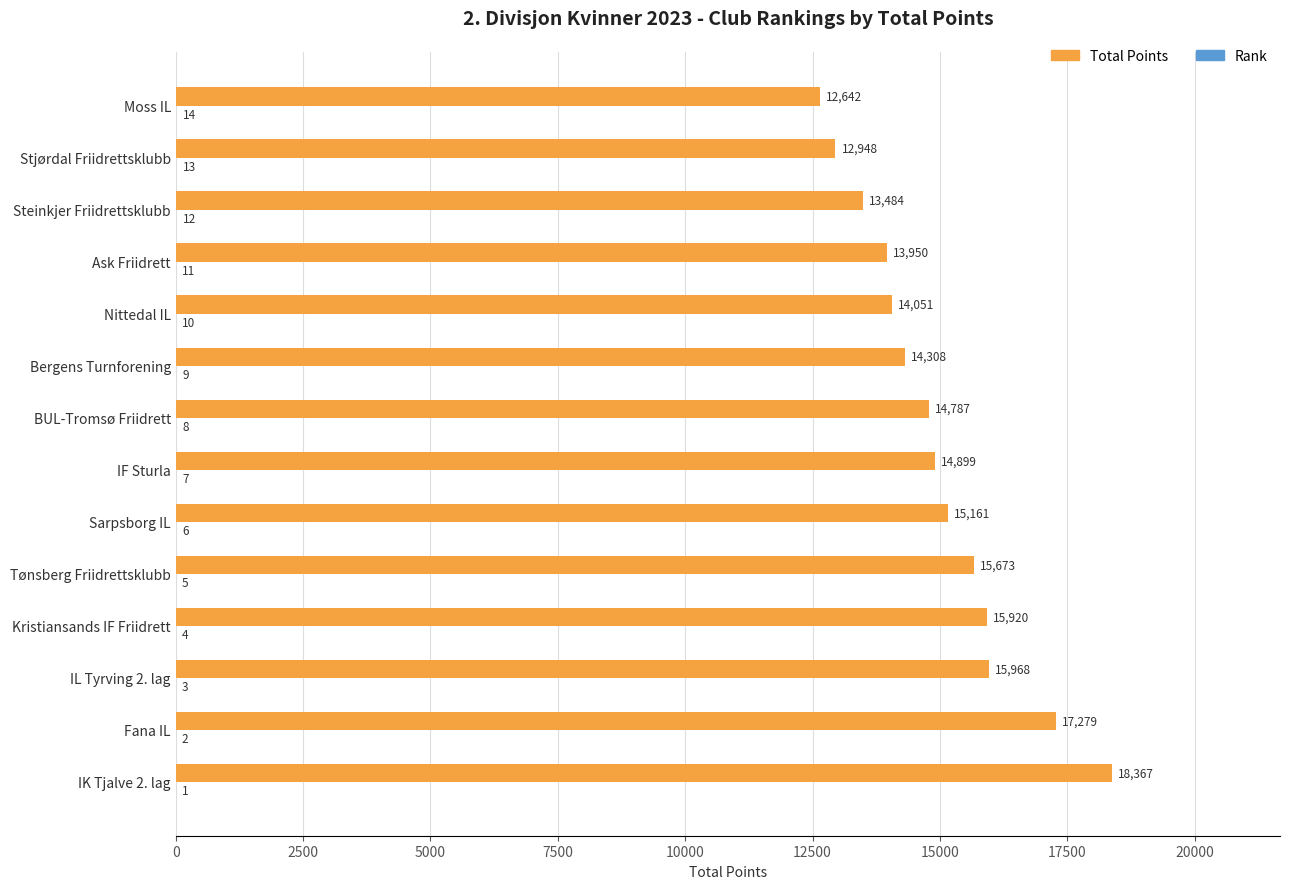

Which series has the largest total across all categories?

Total Points